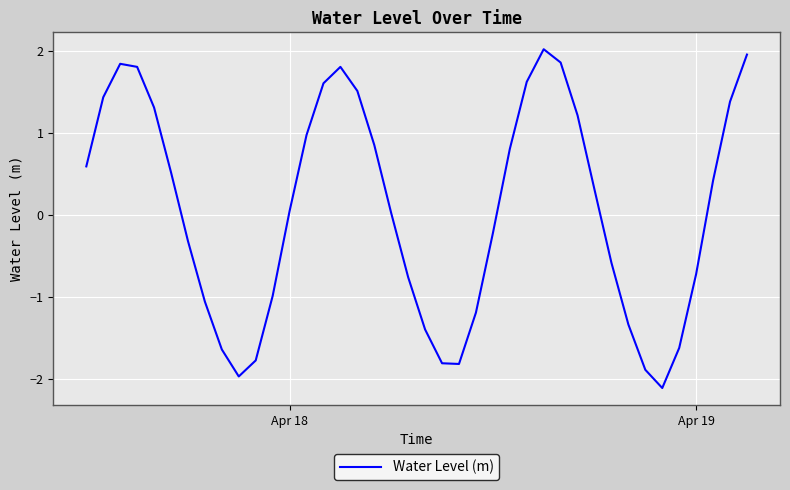

Does the chart display data point markers on the line(s)?

No